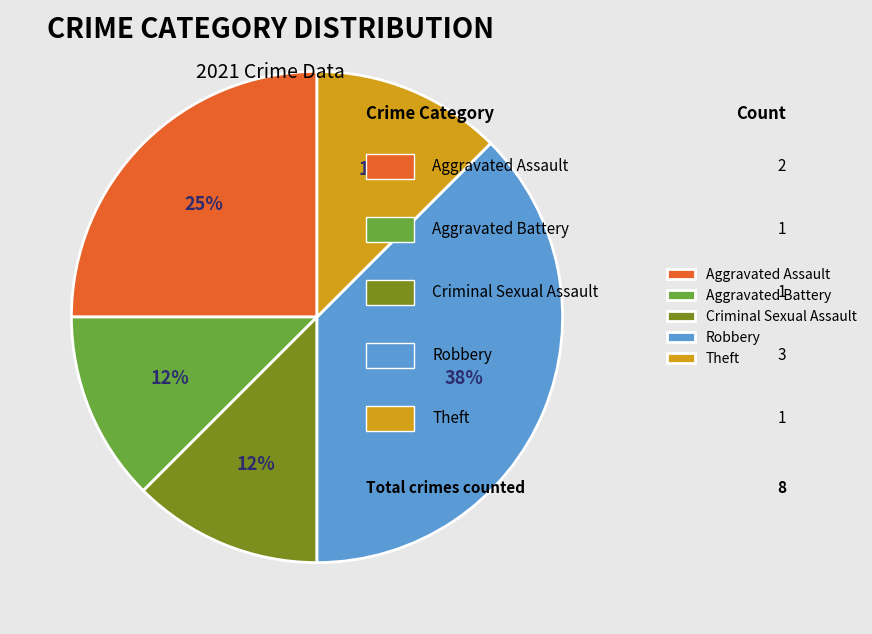

Between Robbery and Criminal Sexual Assault, which is larger?

Robbery